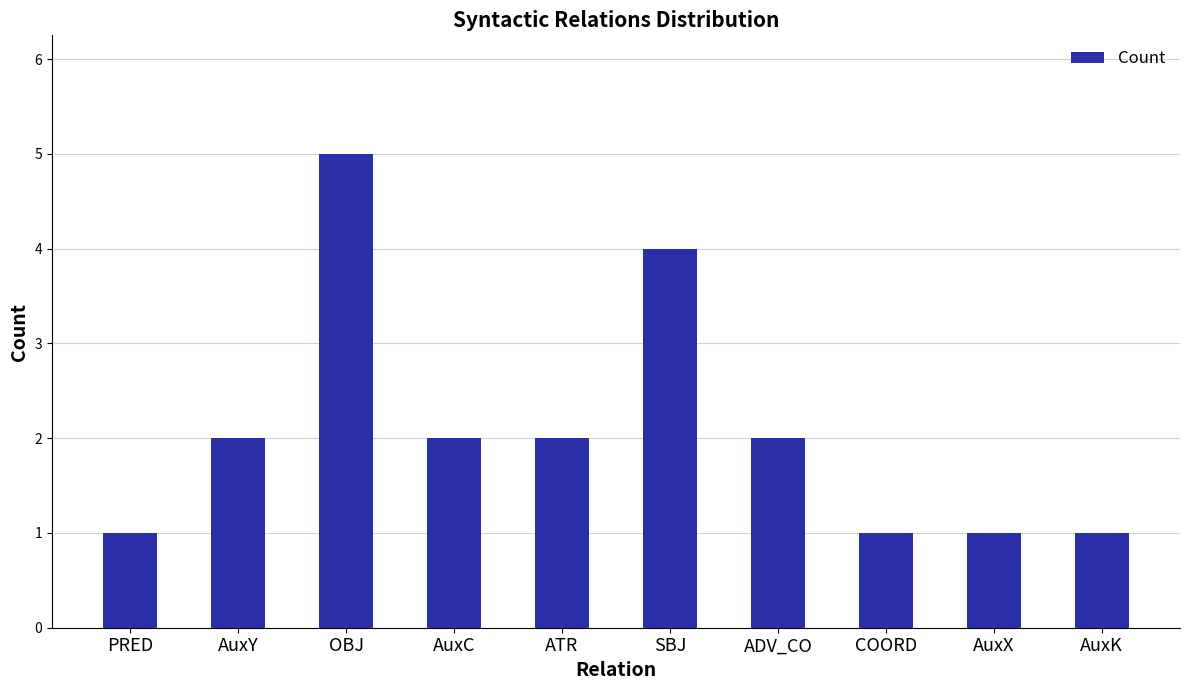

How many data points does each series have?

10